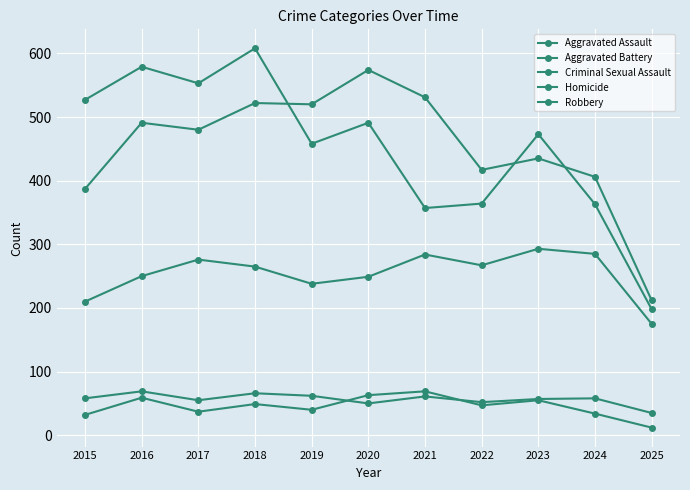

Which series has the largest range (max minus min)?

Robbery